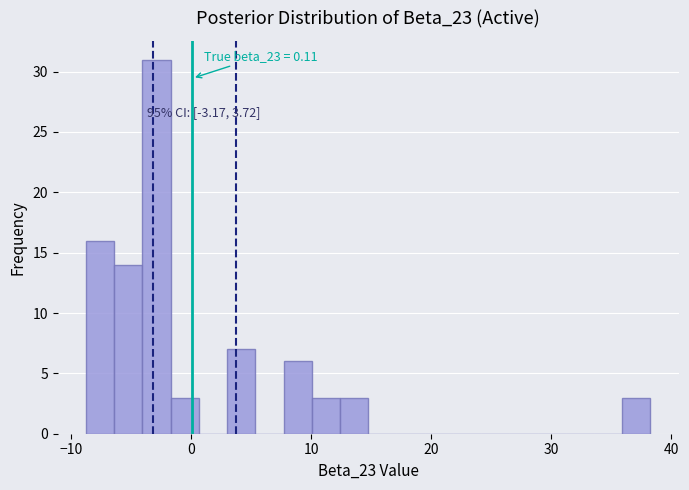

Read against the x-axis, roughly where is the centre of the tallest bar?

-3